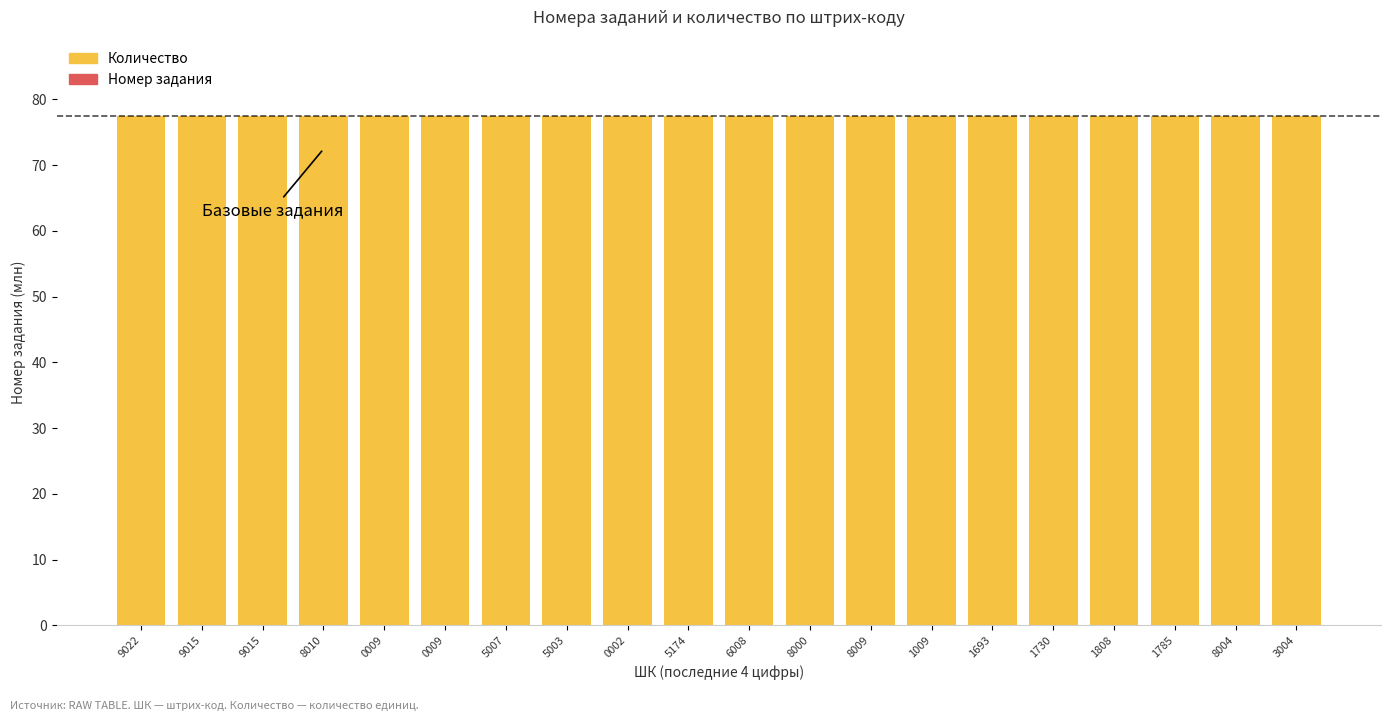

Between 9022 and 6008, which series saw the biggest shift?

Количество